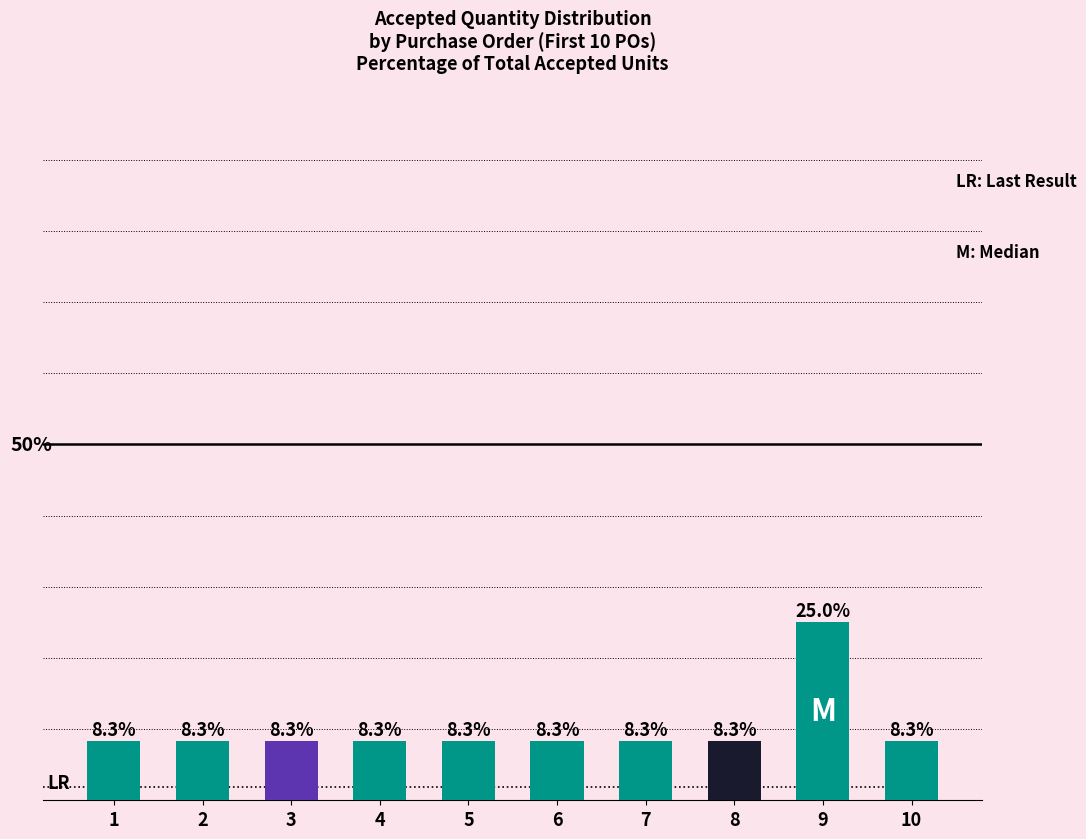

Does the chart contain any negative values?

No